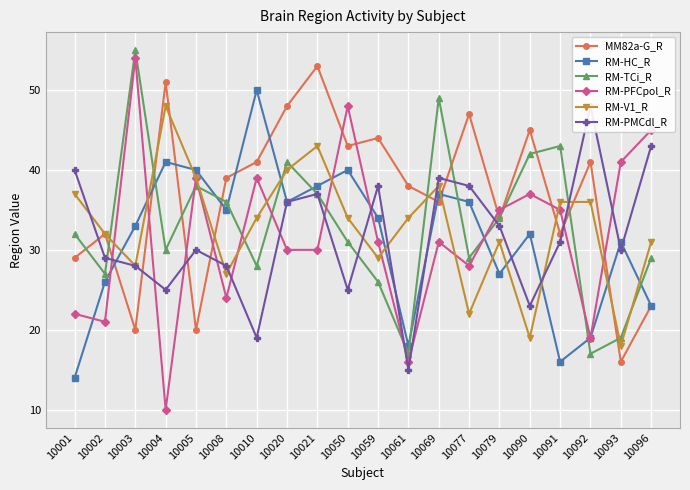

How many interior local peaks does the RM-TCi_R series have?

5